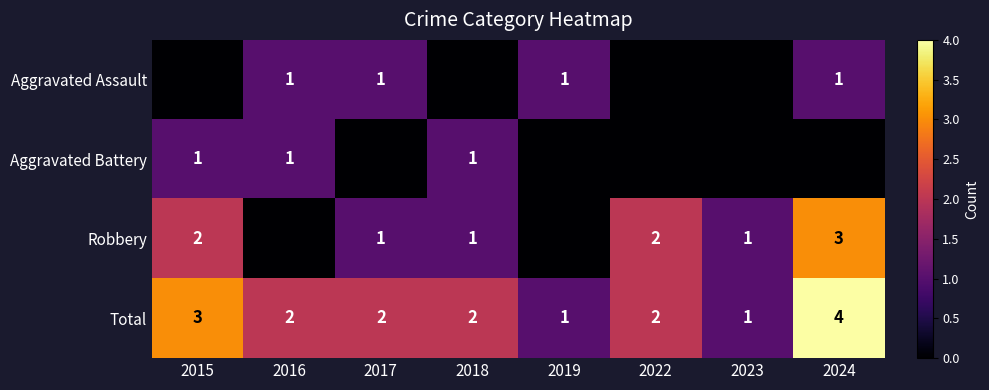

What is the highest value of the Total series?

4